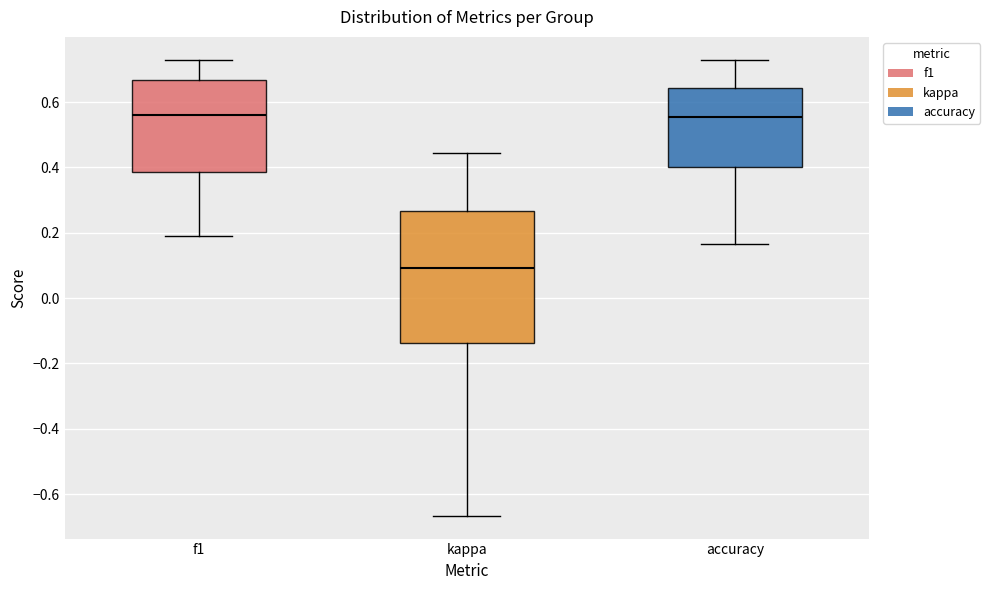

Reading left to right, transcribe this box plot: for each box, give where its median line is, the range the box spans, and where its two whiskers end, as read against the y-axis. The values are not printed on the chart, so give them approximately, as read against the axis.

f1: median 0.56, box 0.38 to 0.66, whiskers 0.20 to 0.72
kappa: median 0.10, box -0.14 to 0.26, whiskers -0.66 to 0.44
accuracy: median 0.56, box 0.40 to 0.64, whiskers 0.16 to 0.72